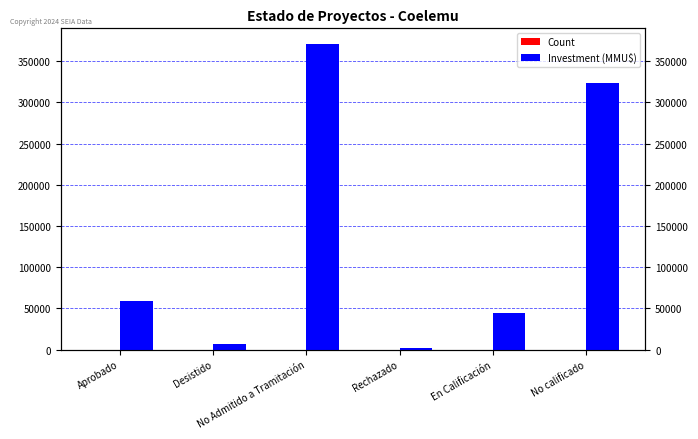

Reading right to left, list all the values displayed in this chart.

Count: 1	9	1	15	3	7
Investment (MMU$): 324020	44130	2600	371261	6600	59430